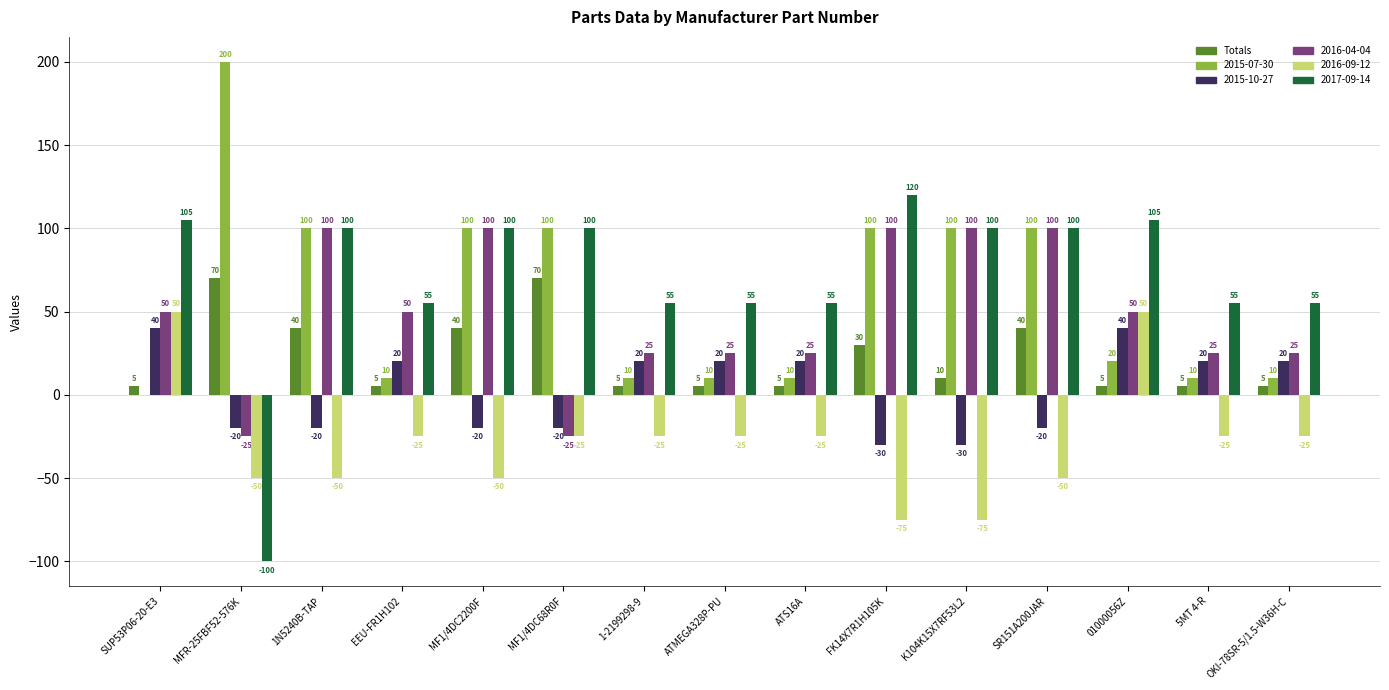

What is the sum of all 2016-04-04 values?

725